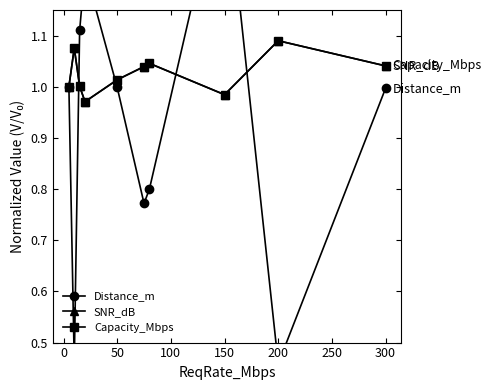

How many values in the SNR_dB series are below 1?

2